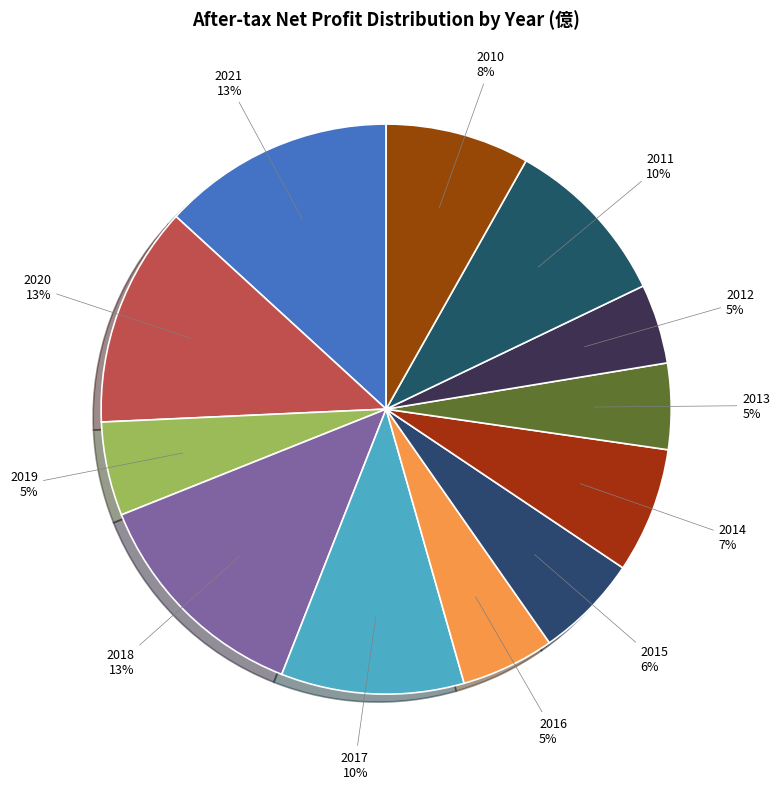

Does 2019 represent more than half of the total?

No